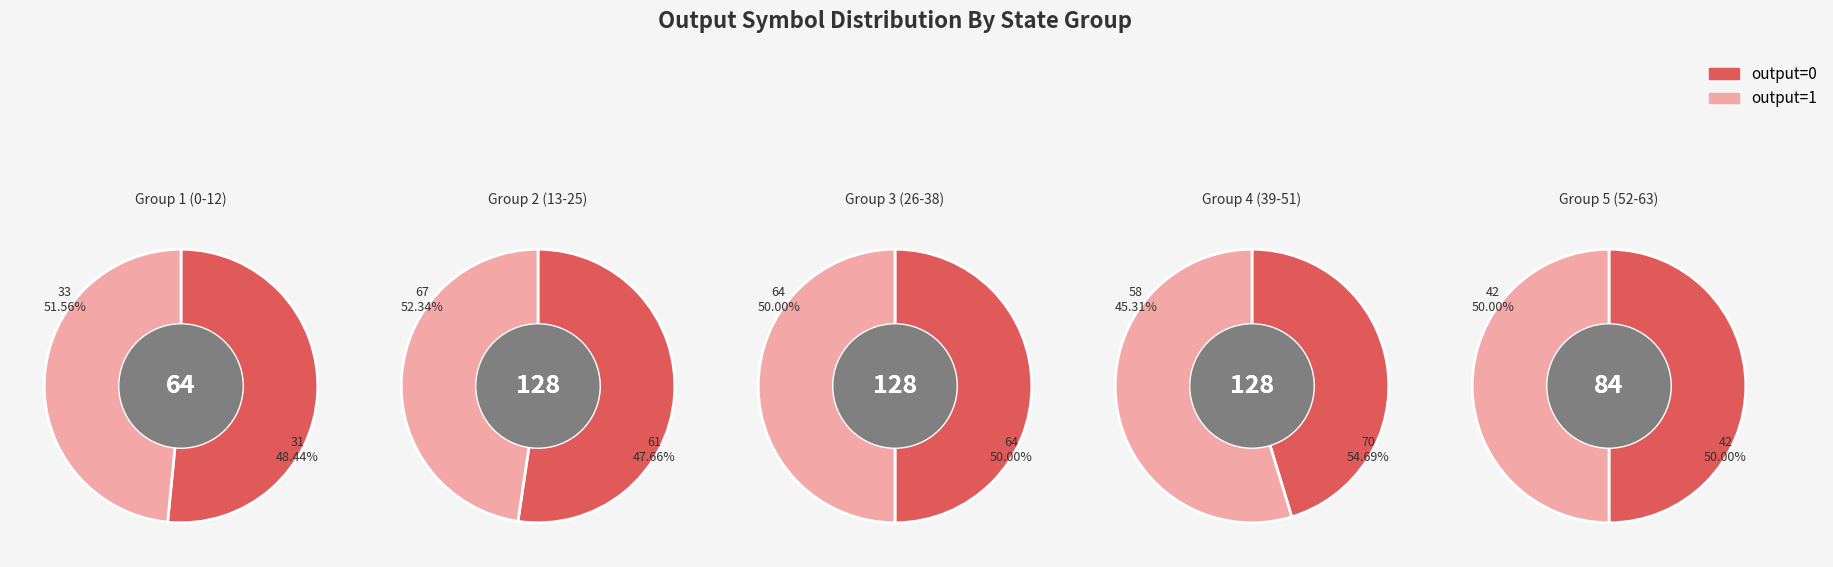

What is the largest slice in the pie chart?

state 39-51